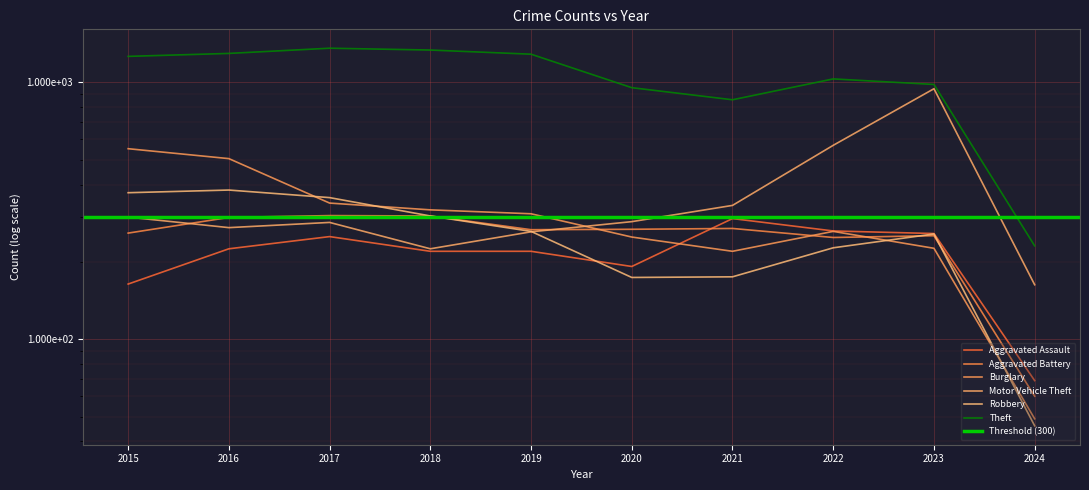

How many values in the Motor Vehicle Theft series exceed 287?

4